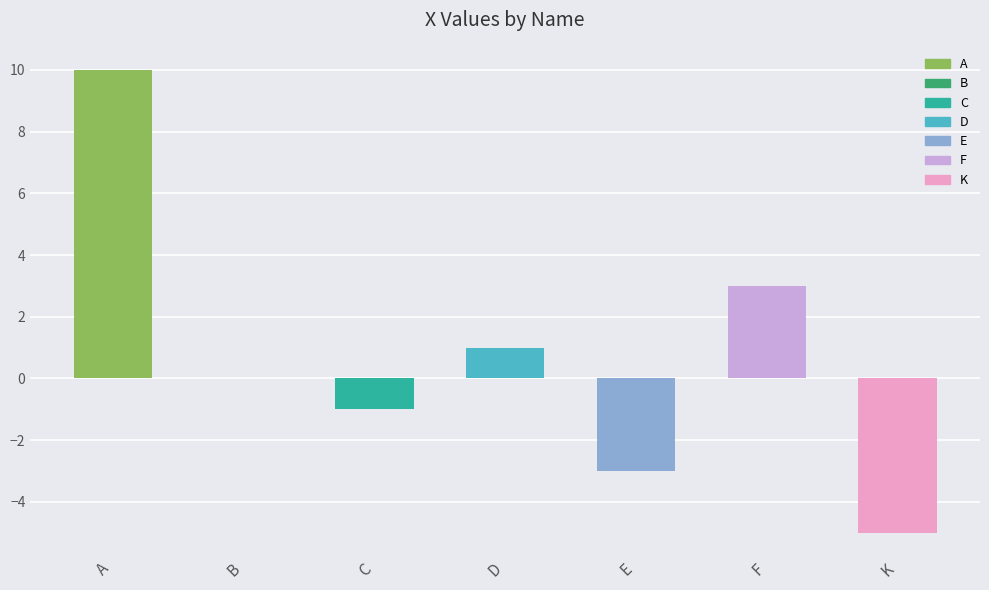

Between A and K, which is larger?

A